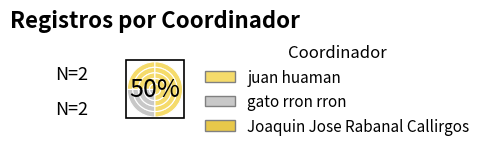

To the nearest percent, what percentage of the pie is juan huaman?

25%